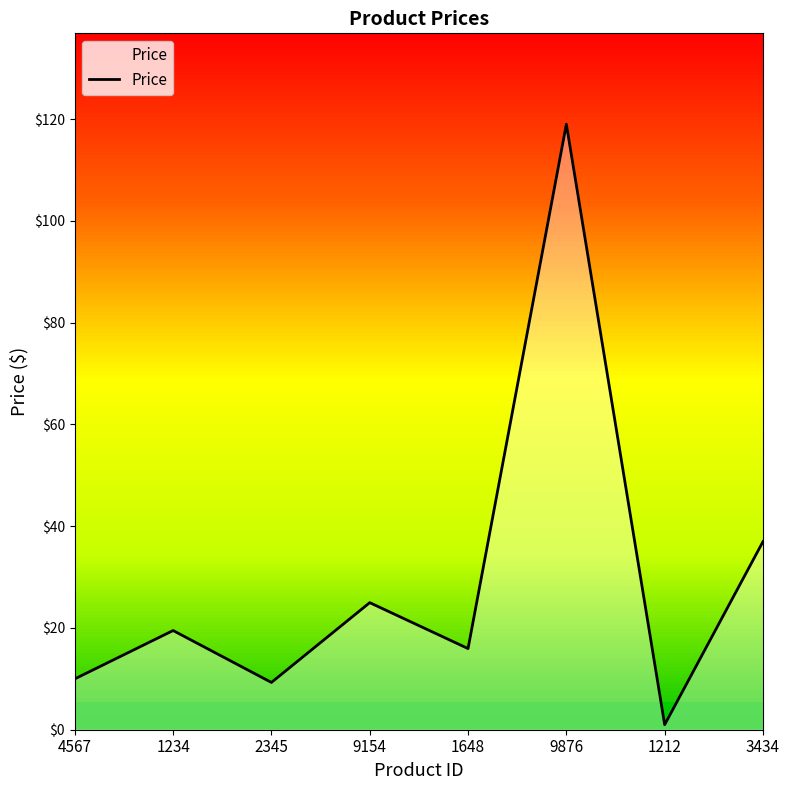

What position from the left is 9154?

4